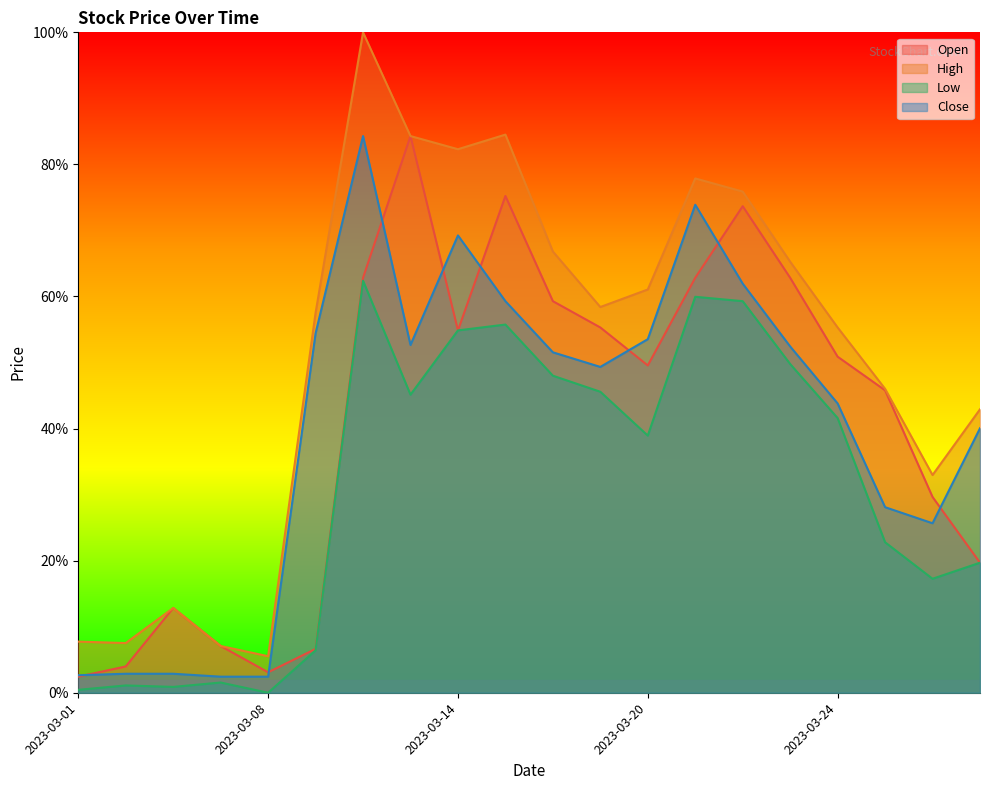

At how many categories does at least one series exceed 77?

5